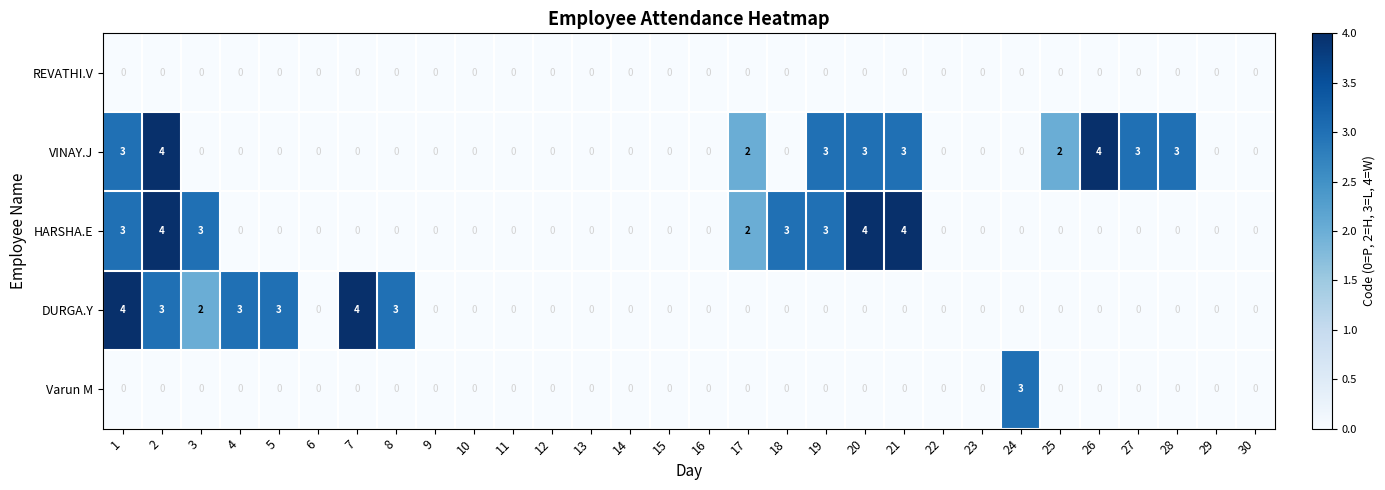

What is the total value across all series at 28?

3